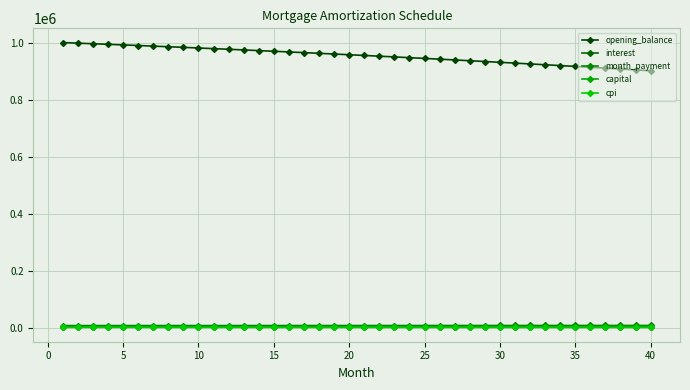

How many lines are shown in the chart?

5